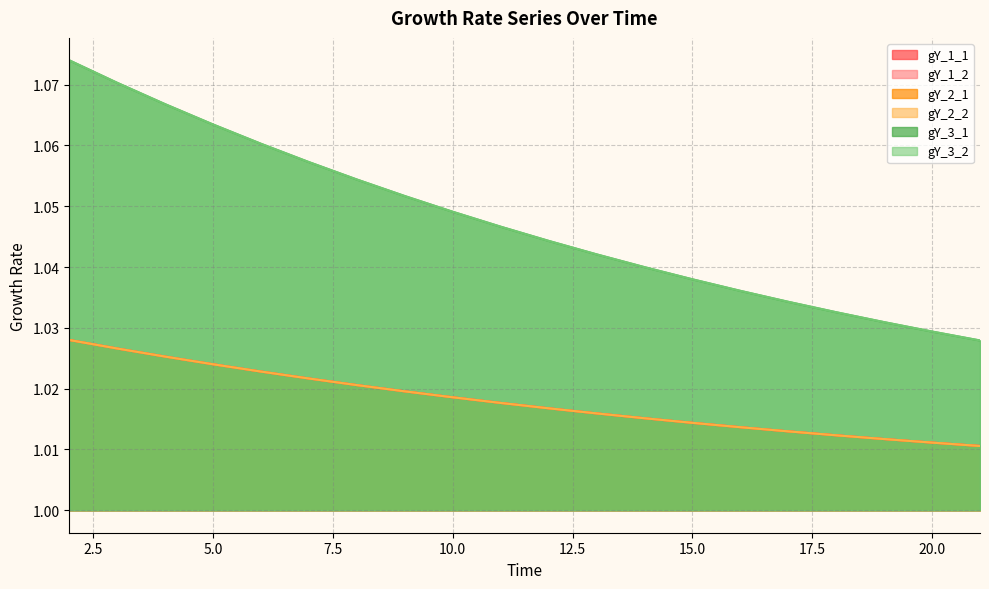

At 12, list the series in order from largest to smallest.

gY_3_1, gY_3_2, gY_1_1, gY_1_2, gY_2_1, gY_2_2